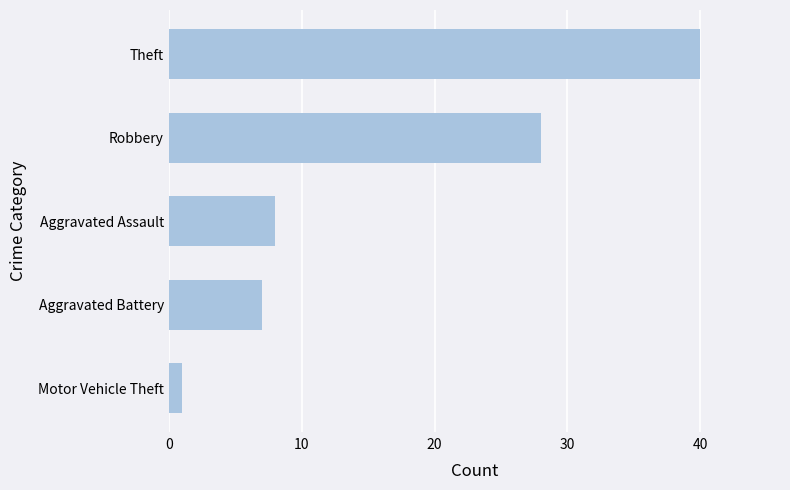

Are the bars grouped side by side (vs. stacked)?

No